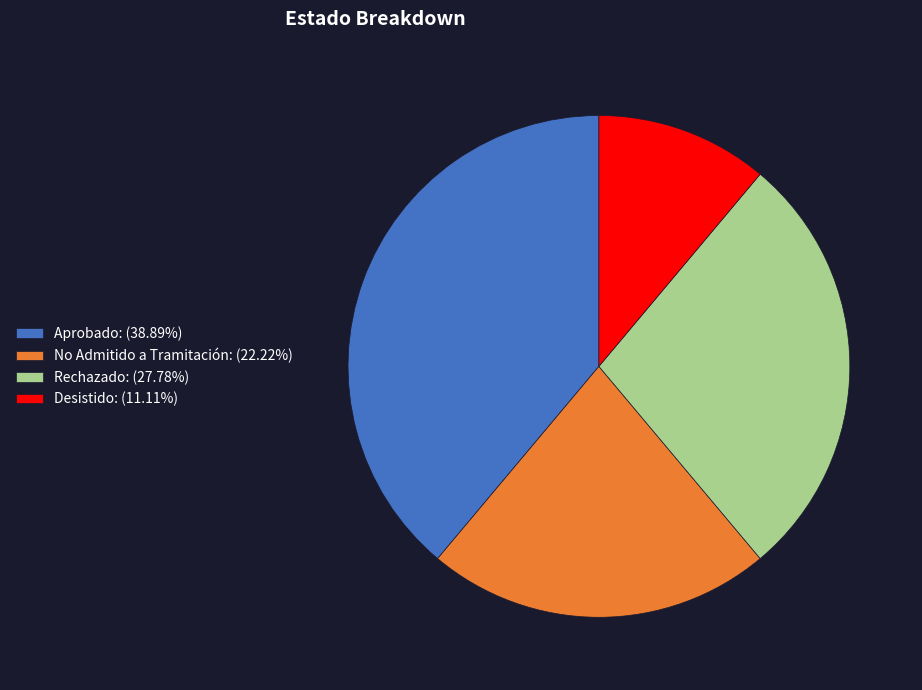

Is there any slice that represents more than half of the pie?

No